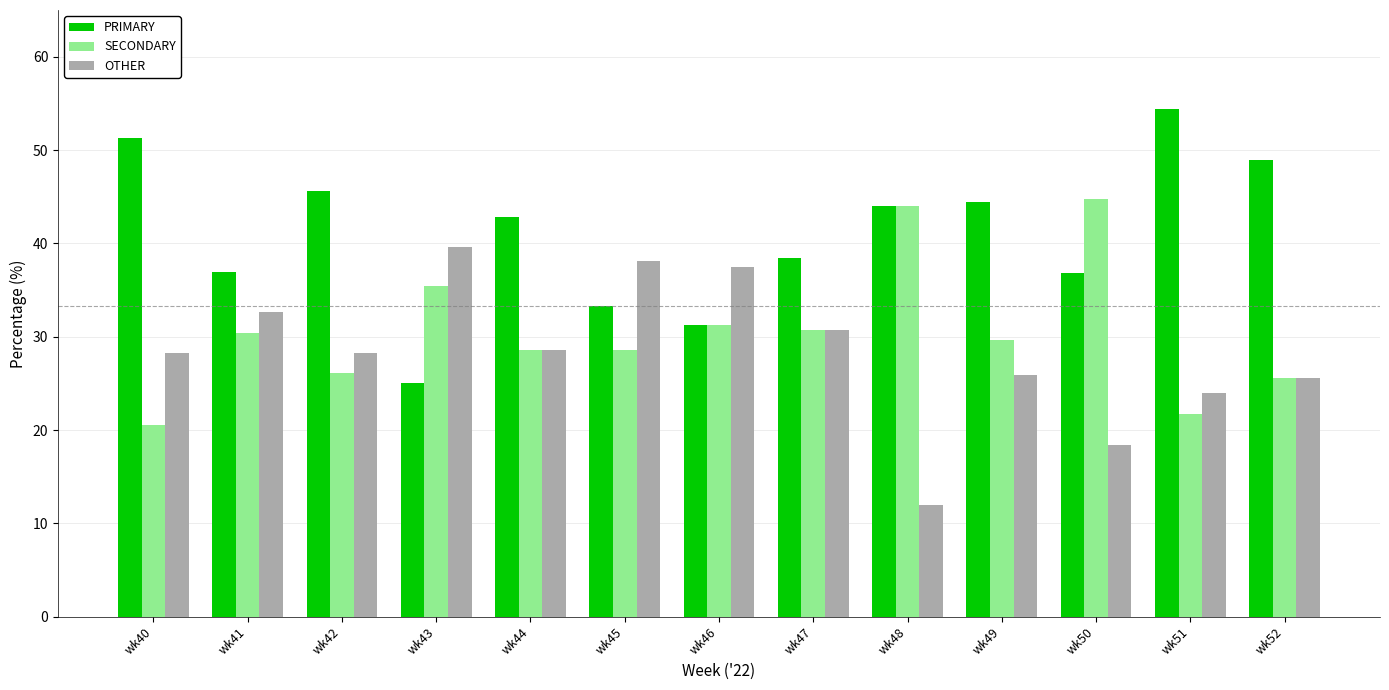

Rank the series by their maximum value, from lowest to highest.

OTHER, SECONDARY, PRIMARY